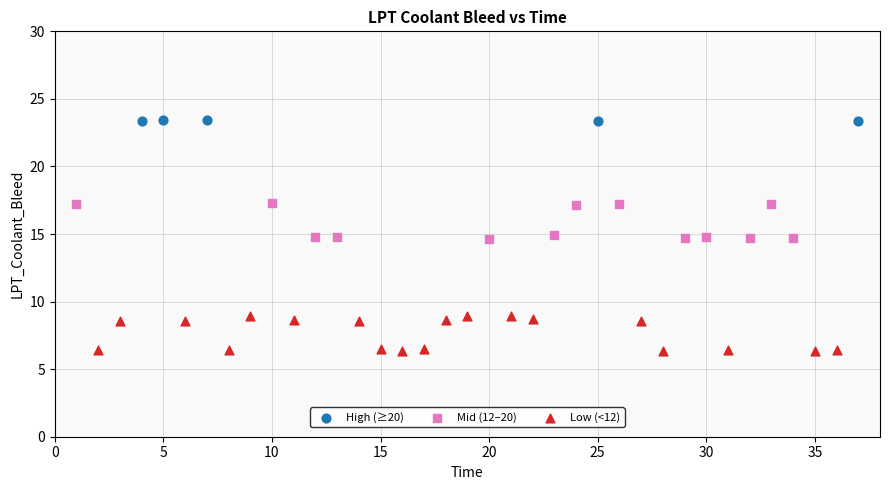

Which series reaches the maximum Y coordinate?

High (≥20)